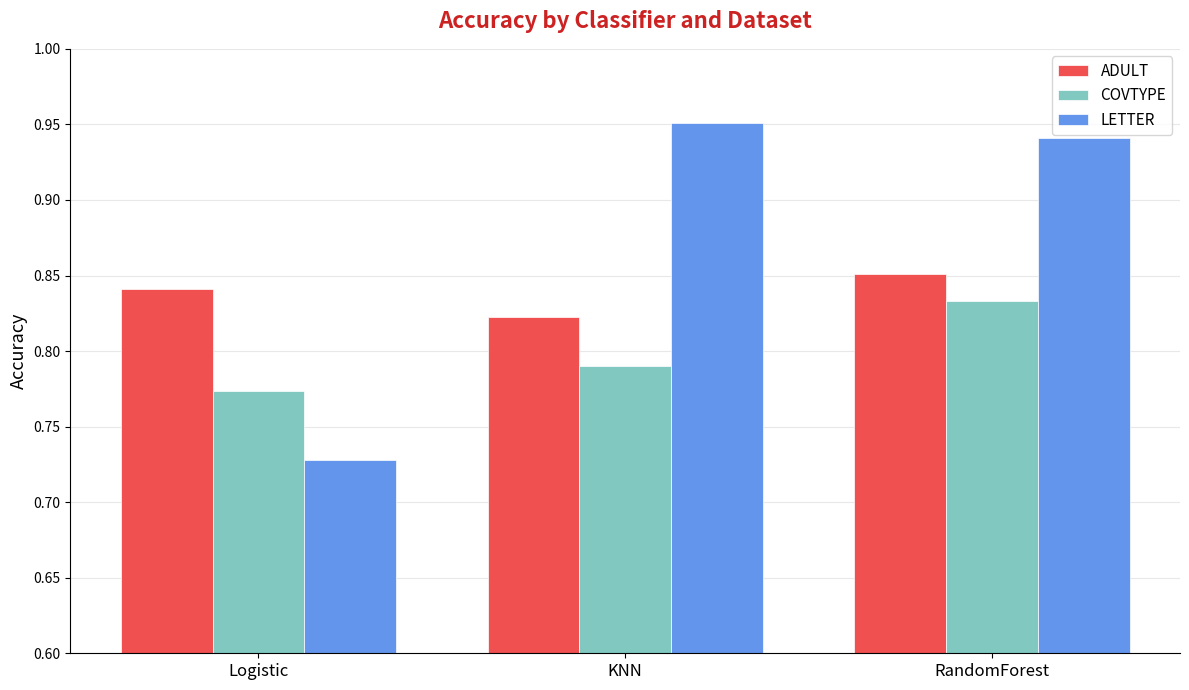

The value of ADULT at KNN is 0.2. True or false?

False